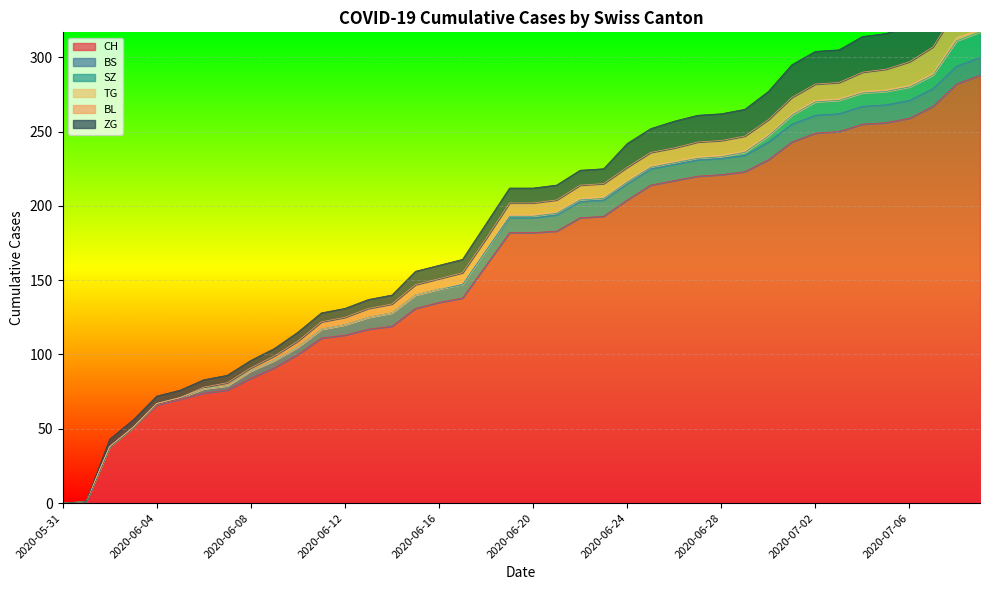

Is it true that CH equals 259 at 2020-07-06?

True